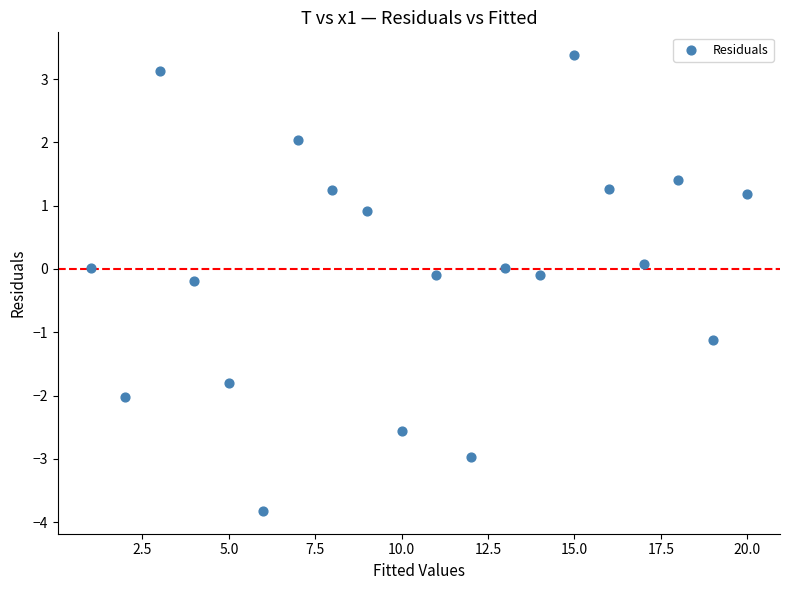

What is the range of X values (max minus min)?

19.0